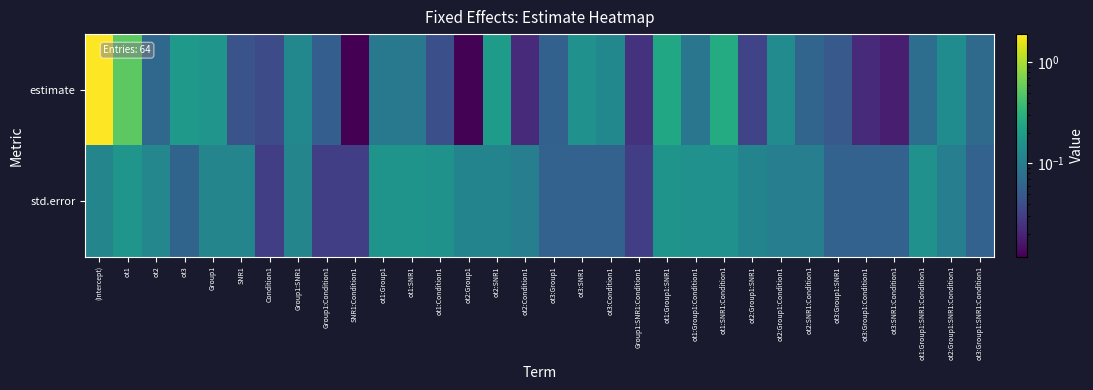

At which category is the sum across all series the highest?

(Intercept)